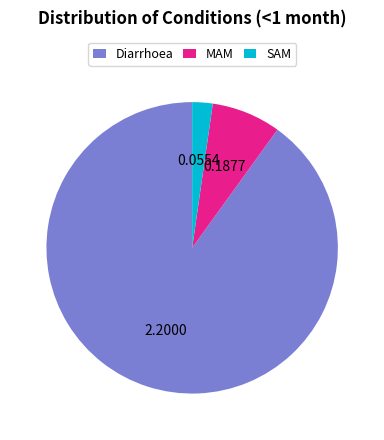

The Diarrhoea slice represents 84% of the pie. True or false?

False